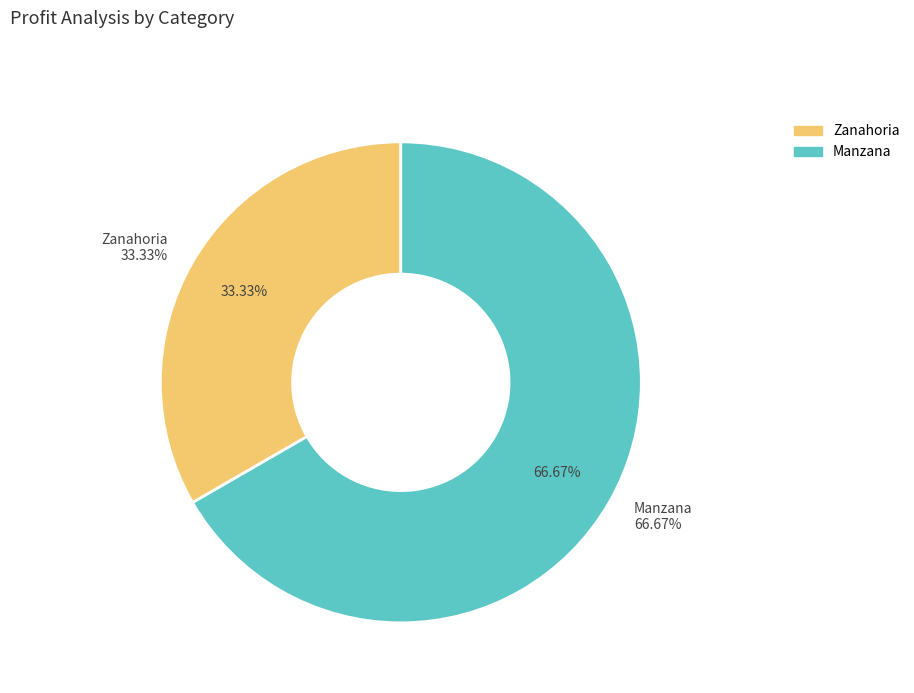

True or false: Zanahoria accounts for 33% of the total.

True